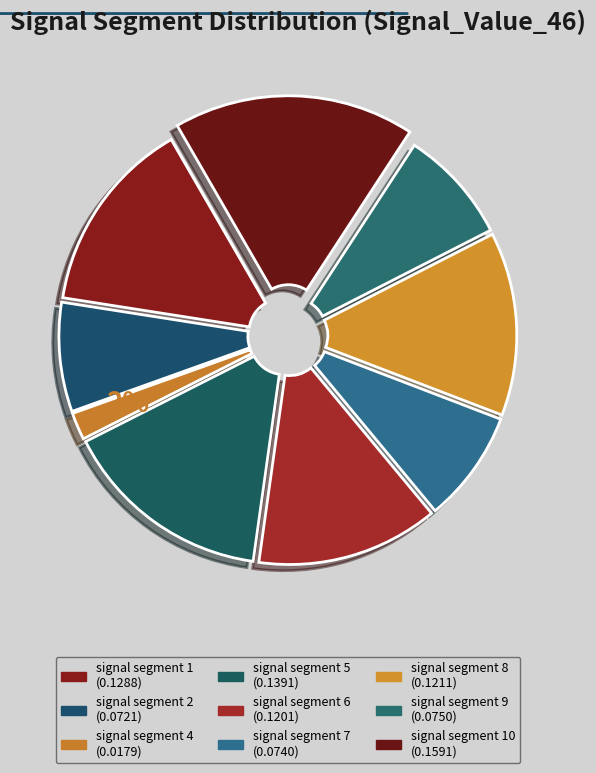

How many segments does this pie chart have?

9